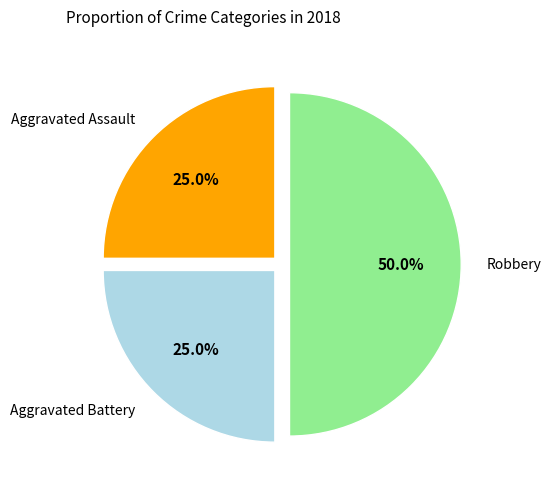

What is the largest slice in the pie chart?

Robbery